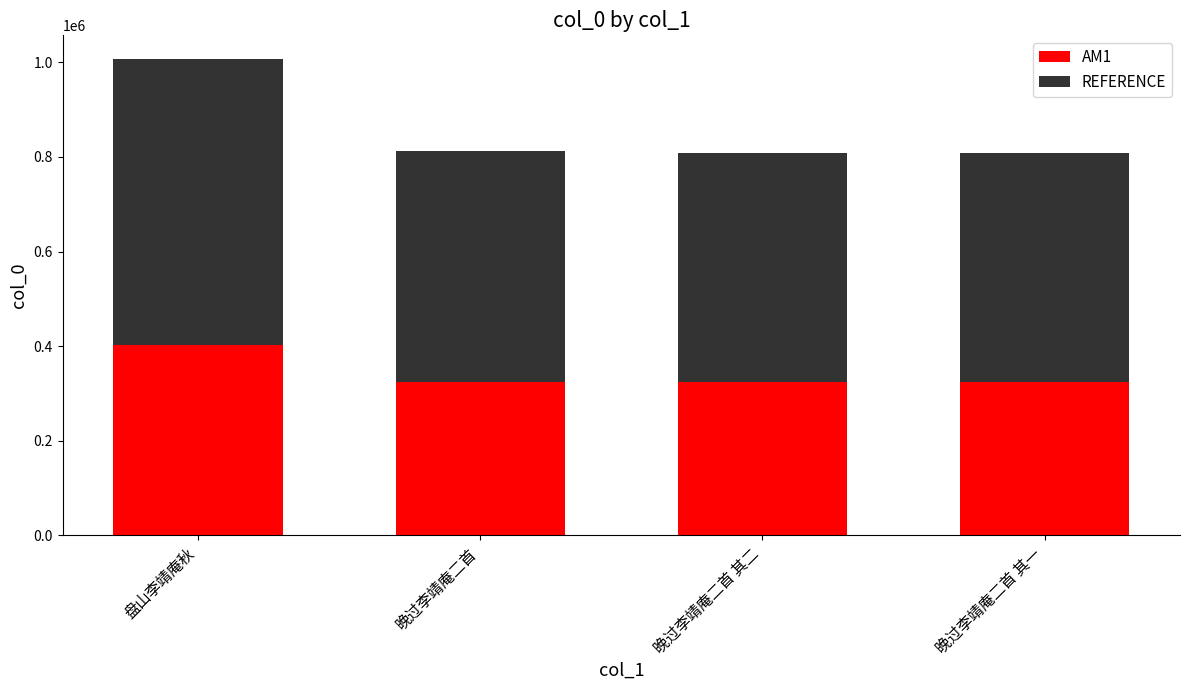

What is the maximum value for AM1?

402705.6